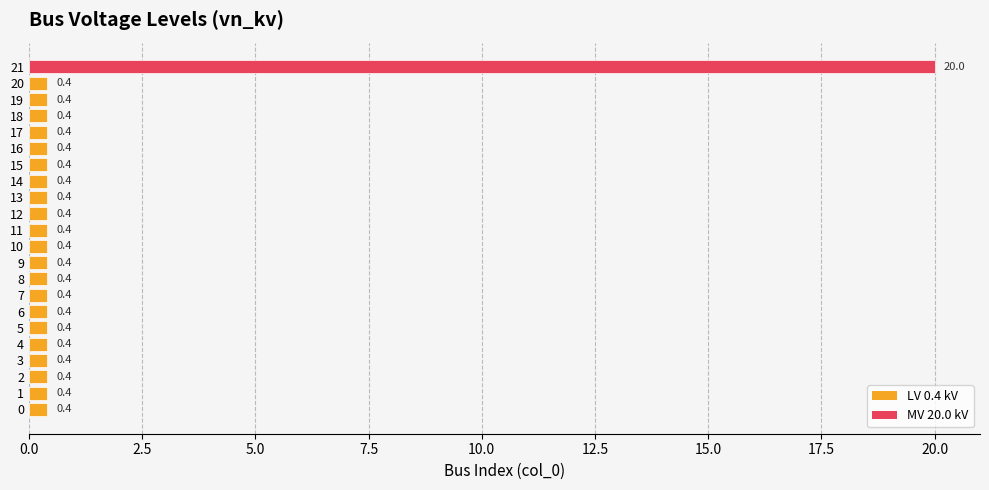

Reading bottom to top, extract all data points from this chart.

0=0.4	1=0.4	2=0.4	3=0.4	4=0.4	5=0.4	6=0.4	7=0.4	8=0.4	9=0.4	10=0.4	11=0.4	12=0.4	13=0.4	14=0.4	15=0.4	16=0.4	17=0.4	18=0.4	19=0.4	20=0.4	21=20.0